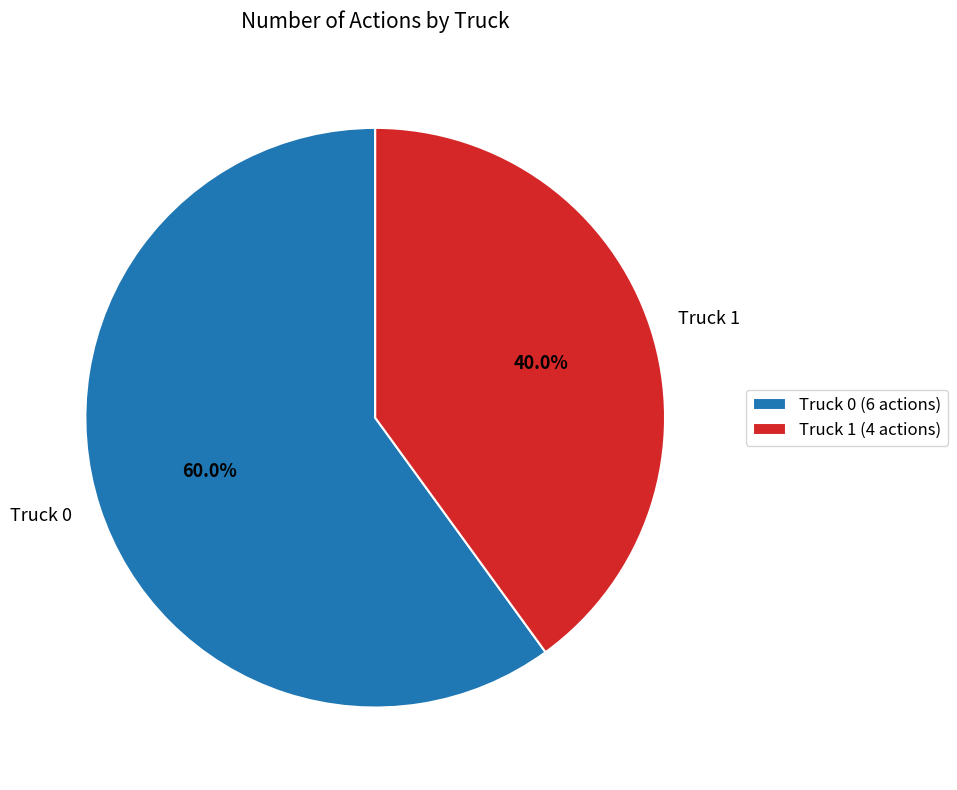

To the nearest percent, what is the combined percentage of Truck 0 and Truck 1?

100%